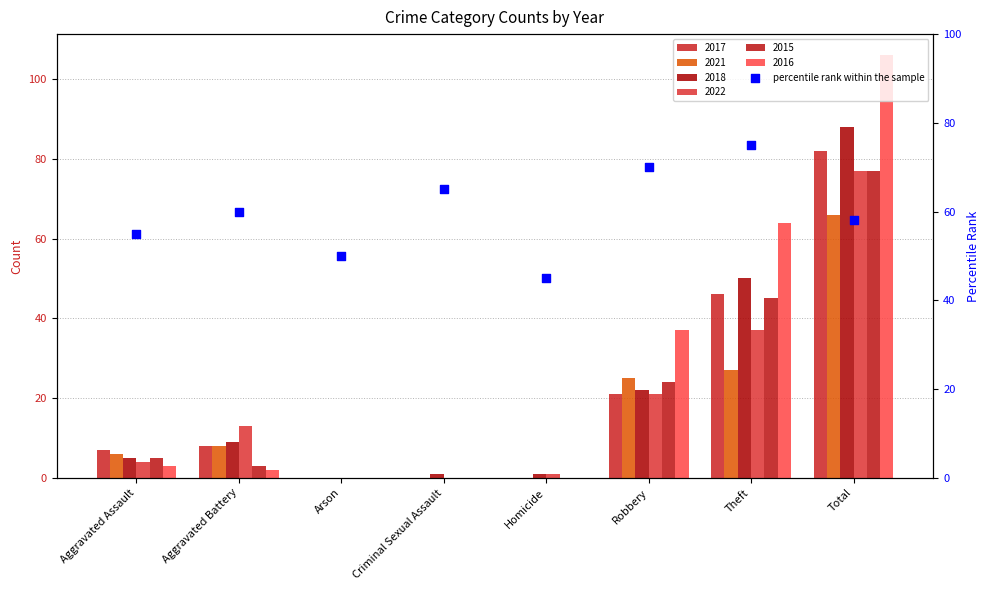

What is the ratio of the value at Aggravated Assault to the value at Theft?

0.7